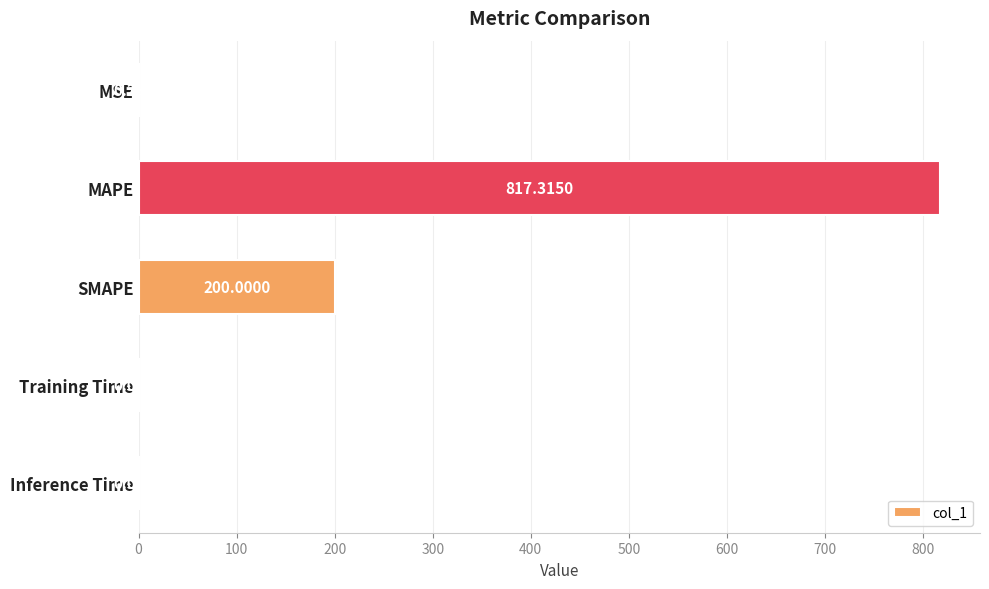

At which category does the chart reach its peak across all series?

MAPE